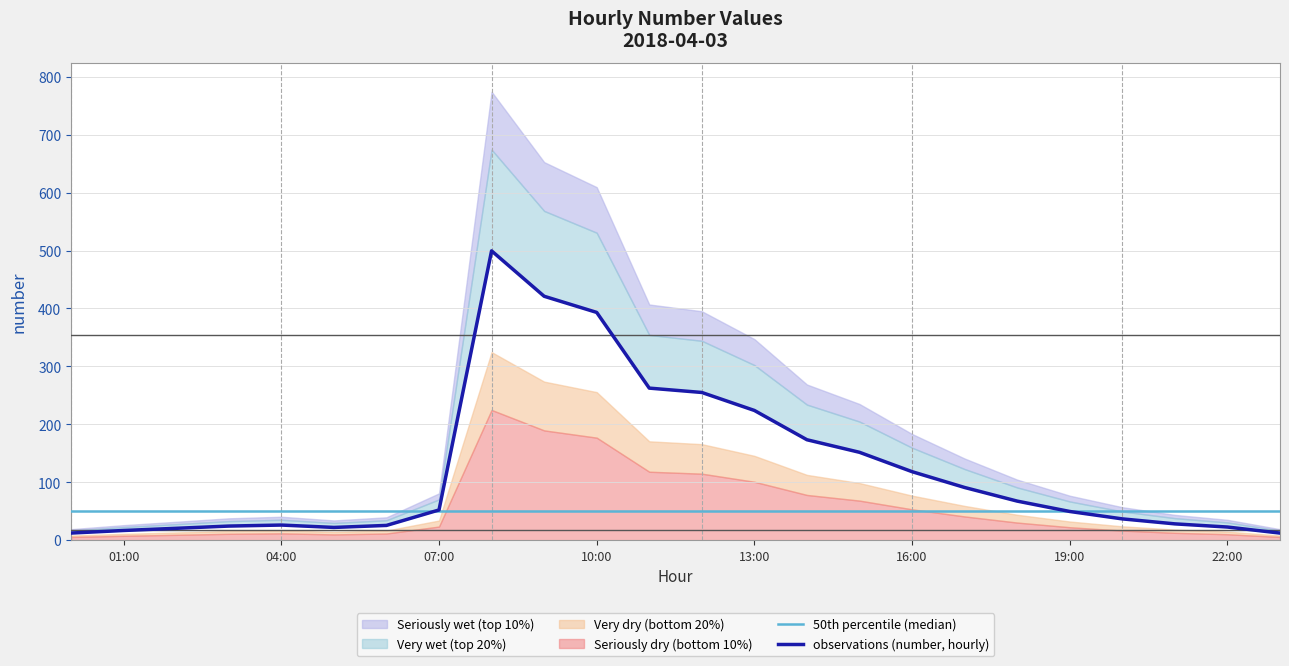

Reading right to left, list all the values displayed in this chart.

50th percentile (median): 50.8	50.8	50.8	50.8	50.8	50.8	50.8	50.8	50.8	50.8	50.8	50.8	50.8	50.8	50.8	50.8	50.8	50.8	50.8	50.8	50.8	50.8	50.8	50.8
observations (number, hourly): 12.2	22.6	28.1	36.7	49.5	67.4	90.9	118.2	151.6	173.3	223.9	254.9	262.5	393.1	421.0	499.4	52.1	25.4	21.9	26.1	24.3	20.4	16.7	12.2